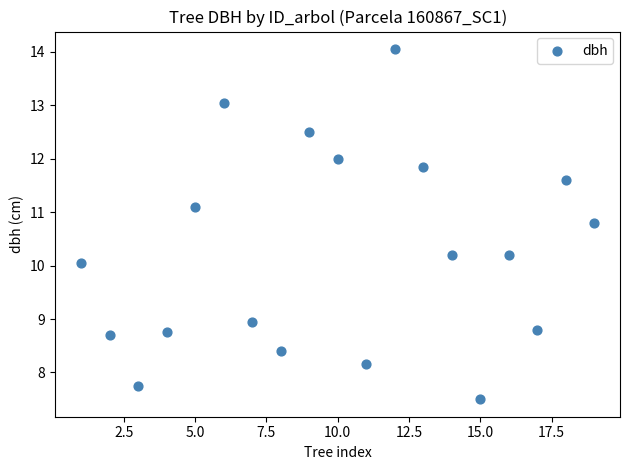

What is the range of X values (max minus min)?

18.0